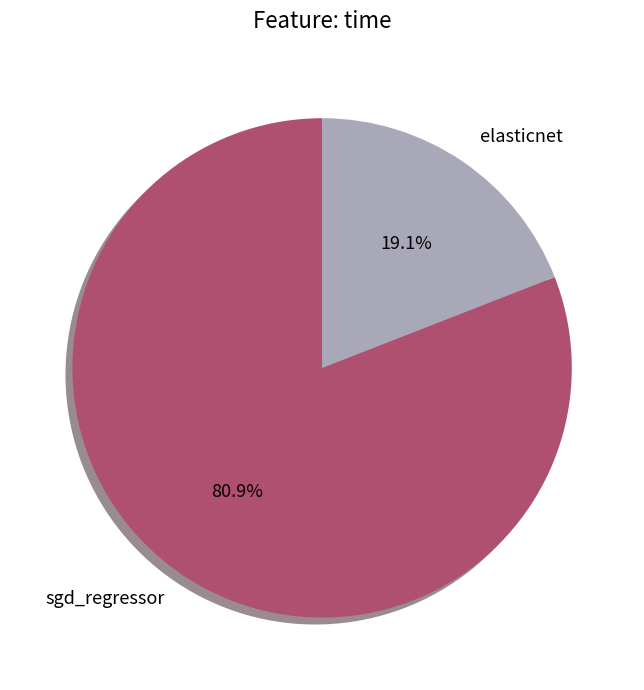

Which has a higher value, elasticnet or sgd_regressor?

sgd_regressor